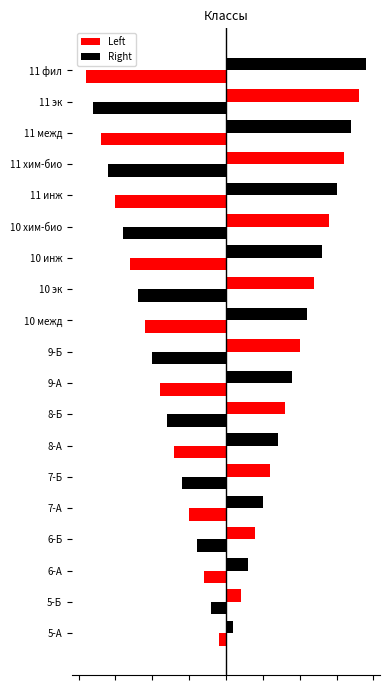

How many values in the Right series exceed 10?

9